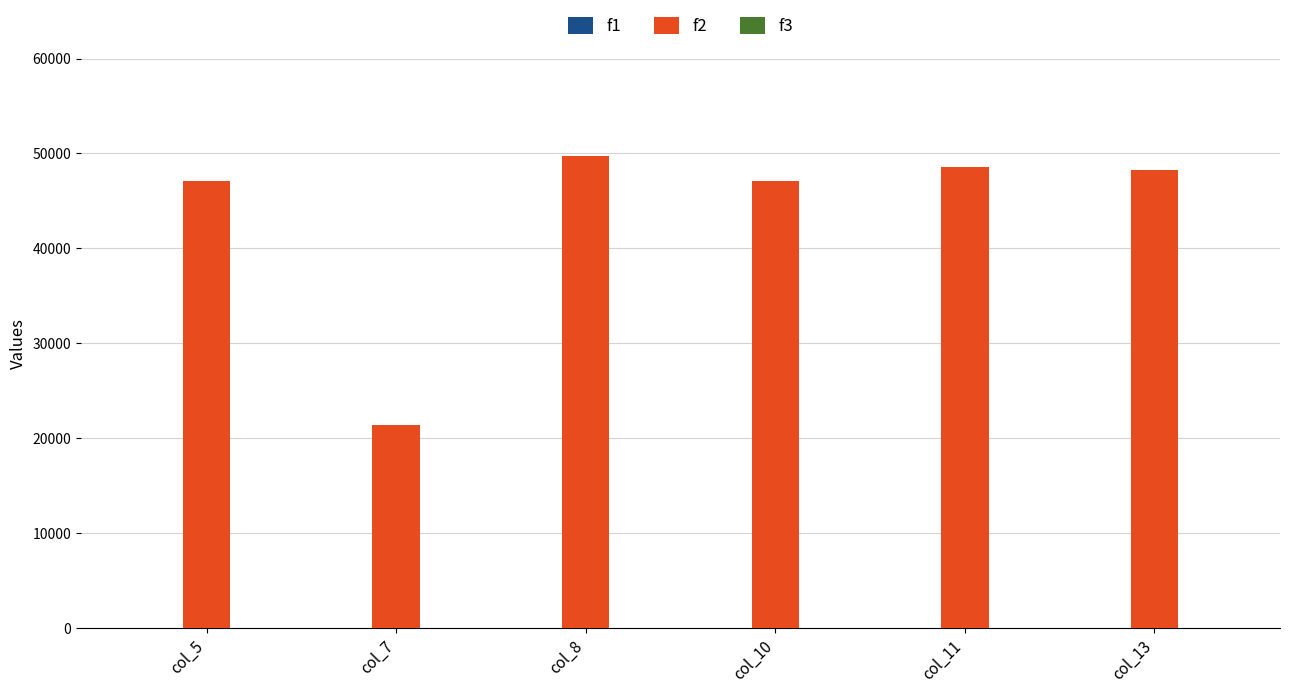

What is the value of the 5th bar from the left?

48600